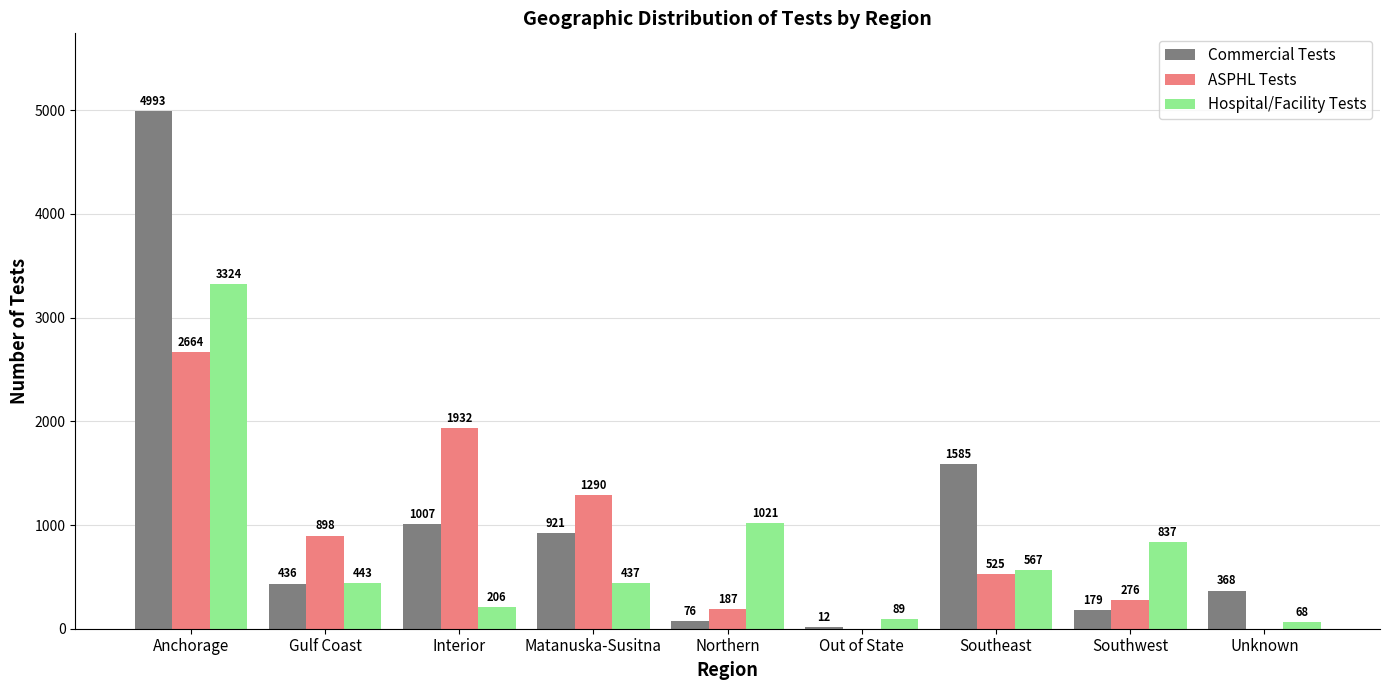

How many groups of bars are there?

9